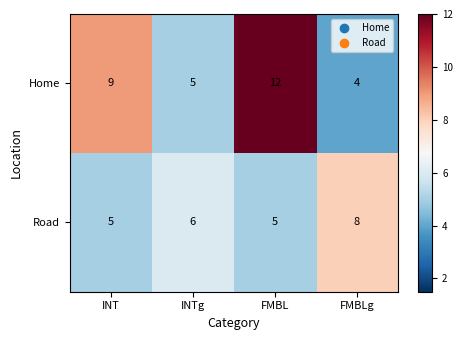

What is the minimum value shown in the chart?

4